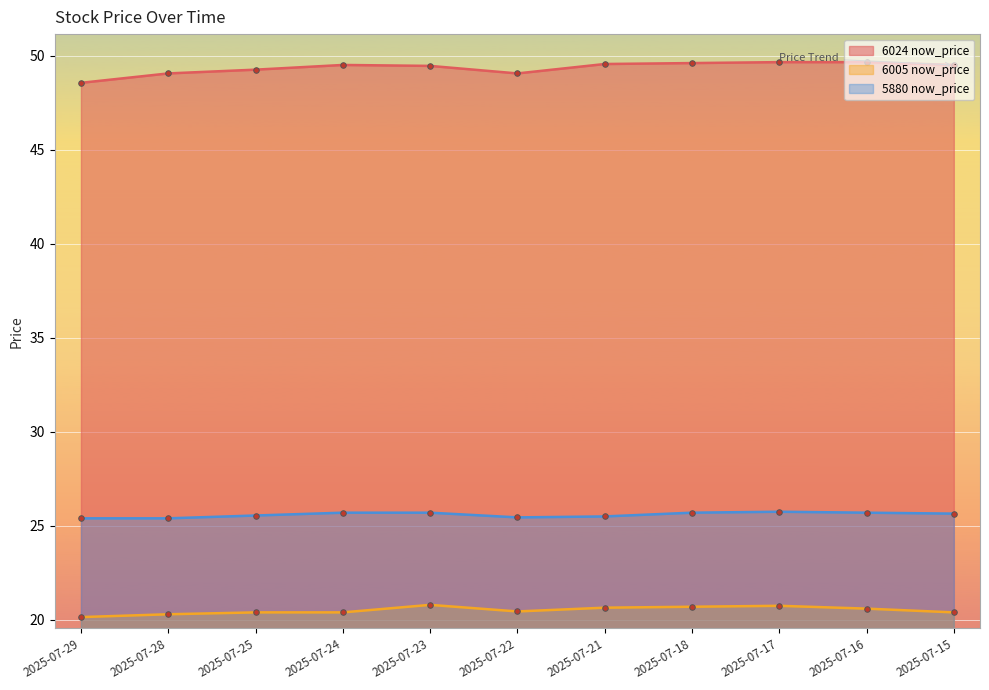

What is the total value across all series at 2025-07-16?

96.0